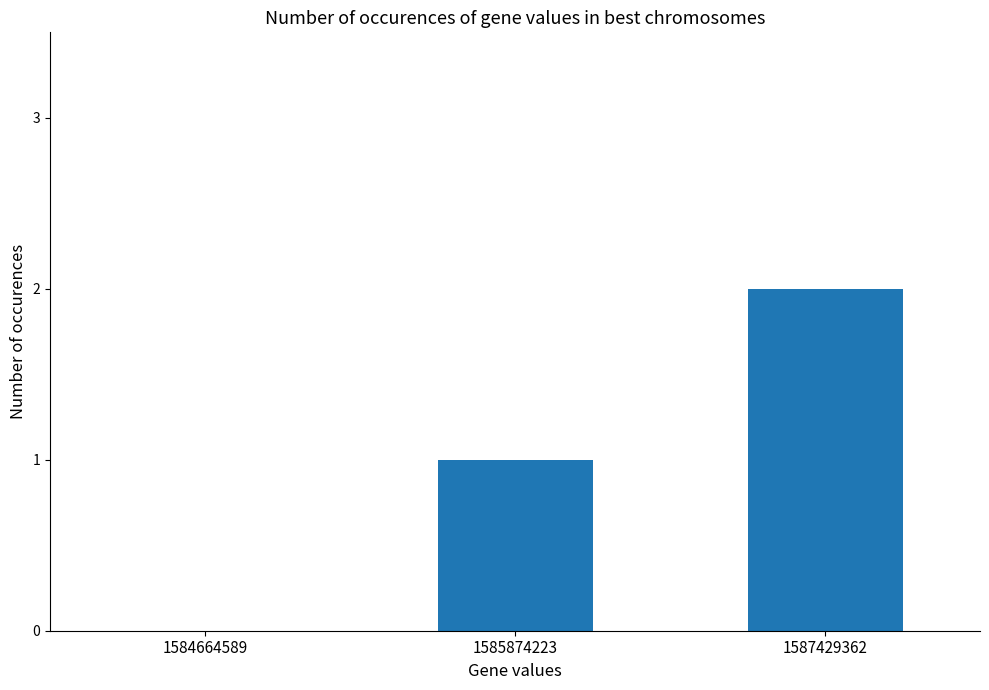

Are the bars grouped side by side (vs. stacked)?

No